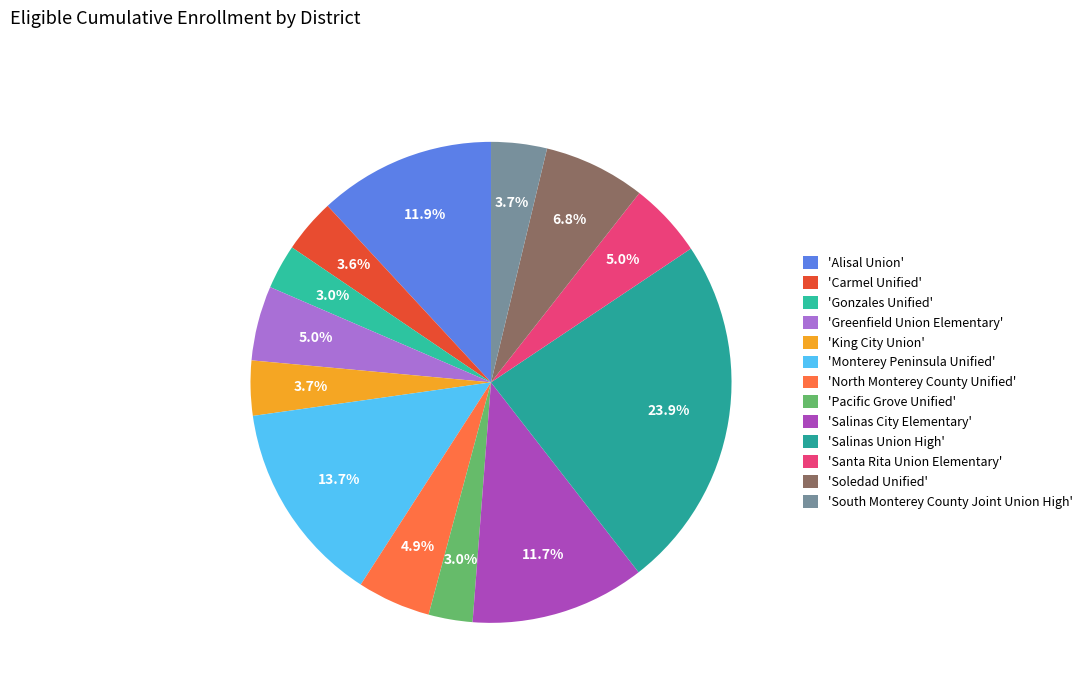

How many slices are in this pie chart?

13